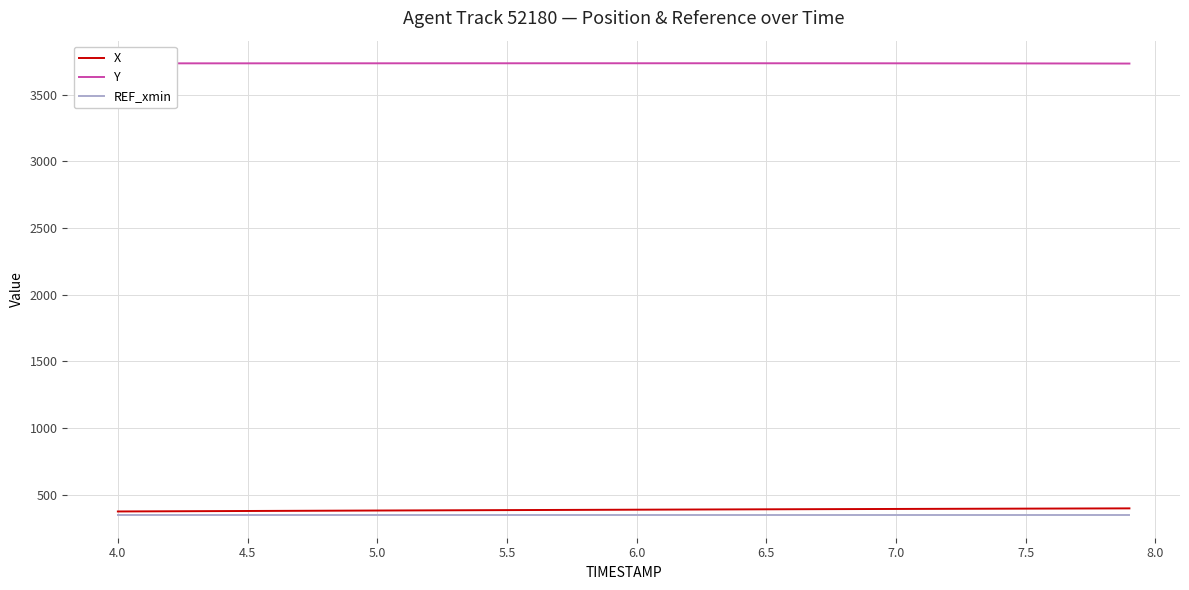

At how many categories does at least one series exceed 3171?

40